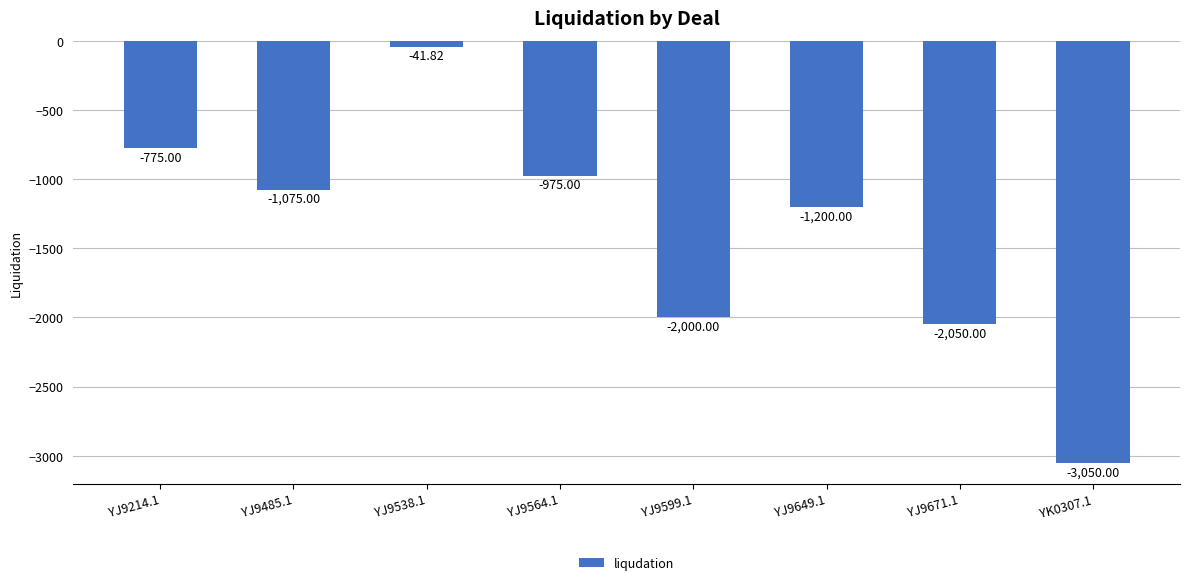

Which label corresponds to the largest value in the chart?

YJ9538.1